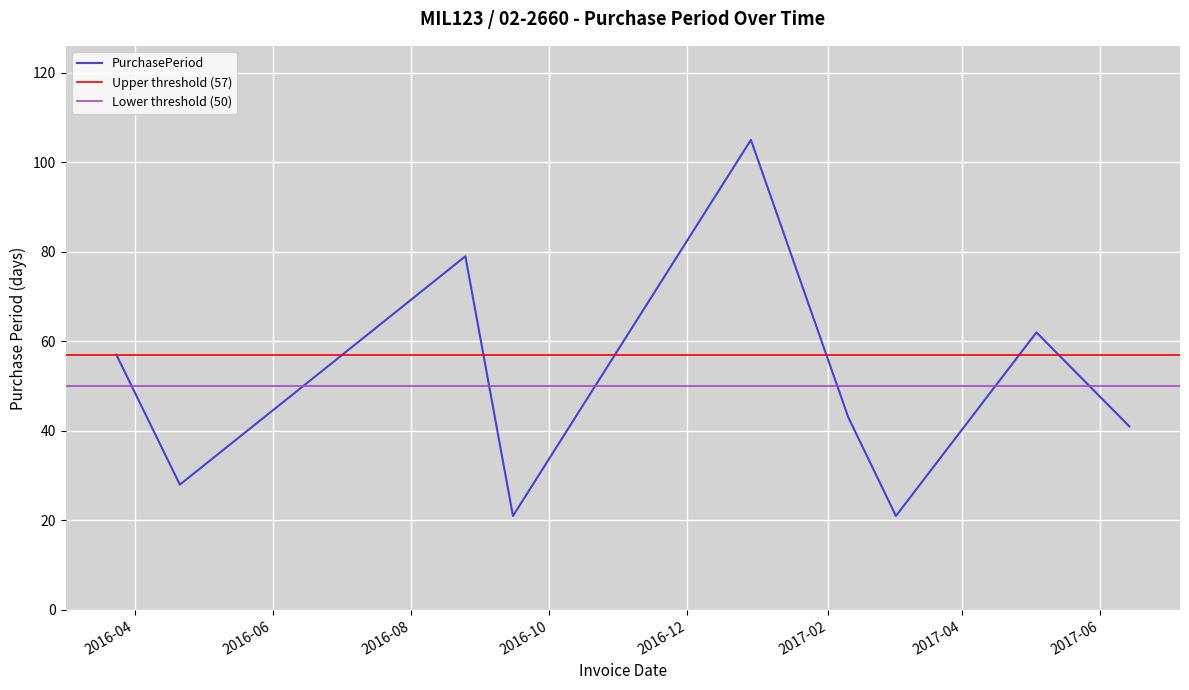

What is the minimum value shown in the chart?

21